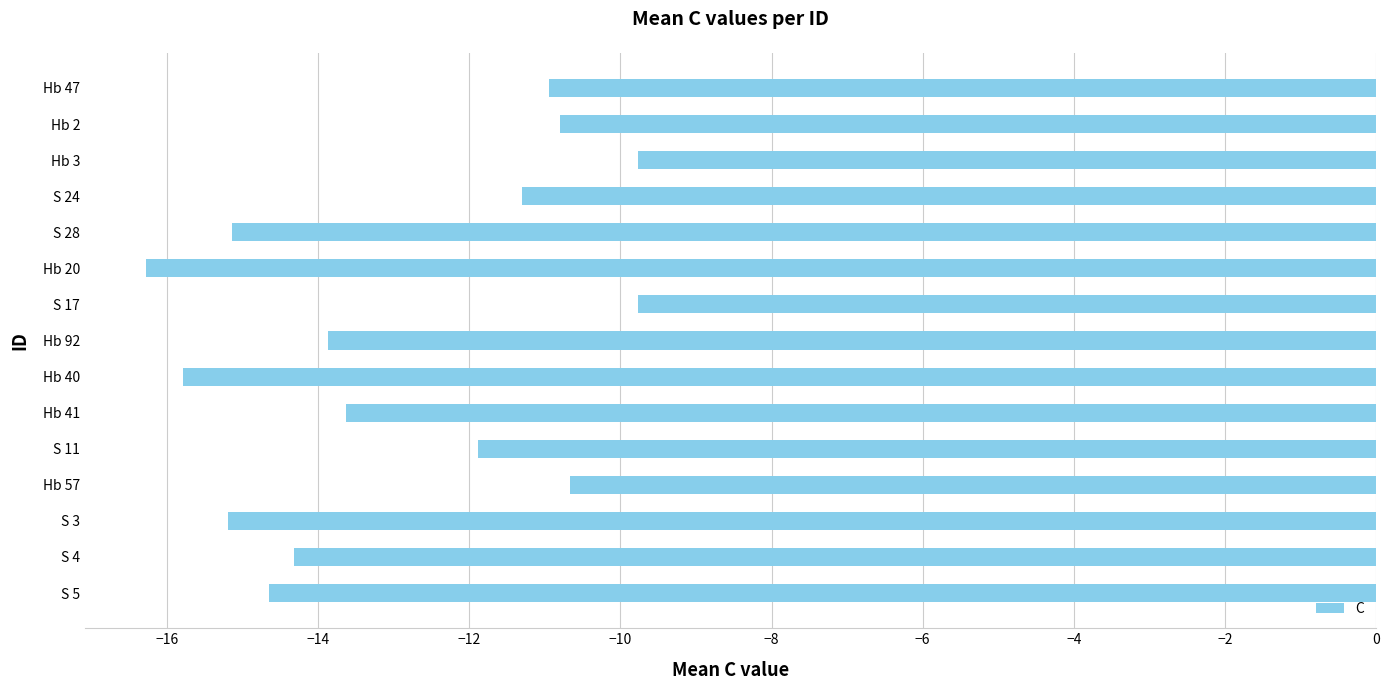

Between Hb 92 and S 28, which is larger?

Hb 92